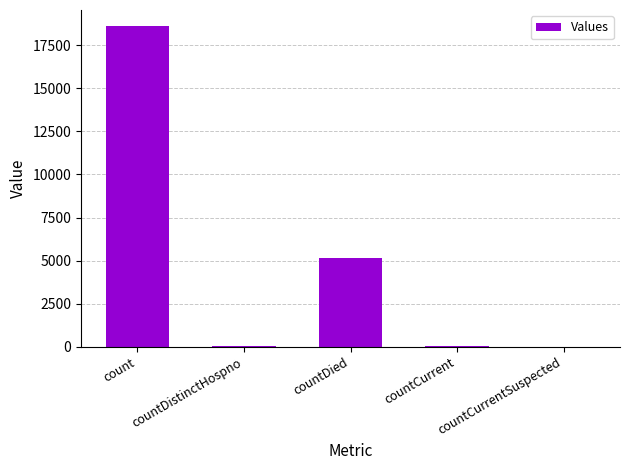

The value at count is 25030. True or false?

False